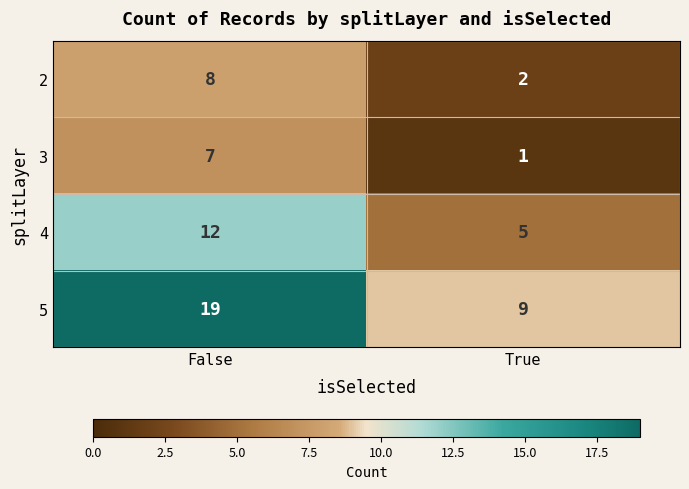

What is the average value of the 5 series?

14